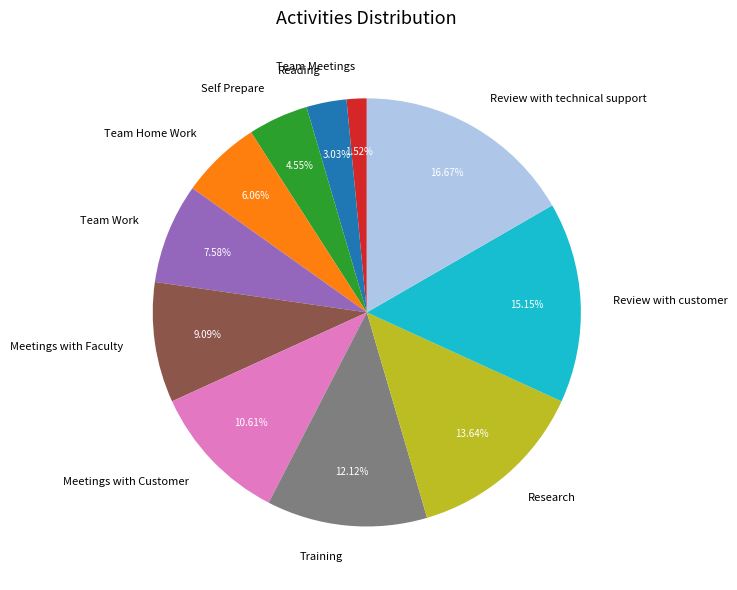

How many segments does this pie chart have?

11